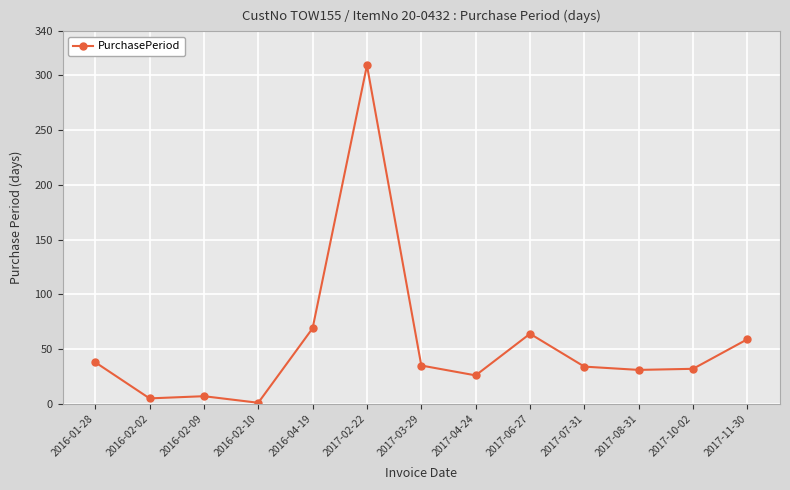

What is the ratio of the value at 2017-08-31 to the value at 2017-02-22?

0.1